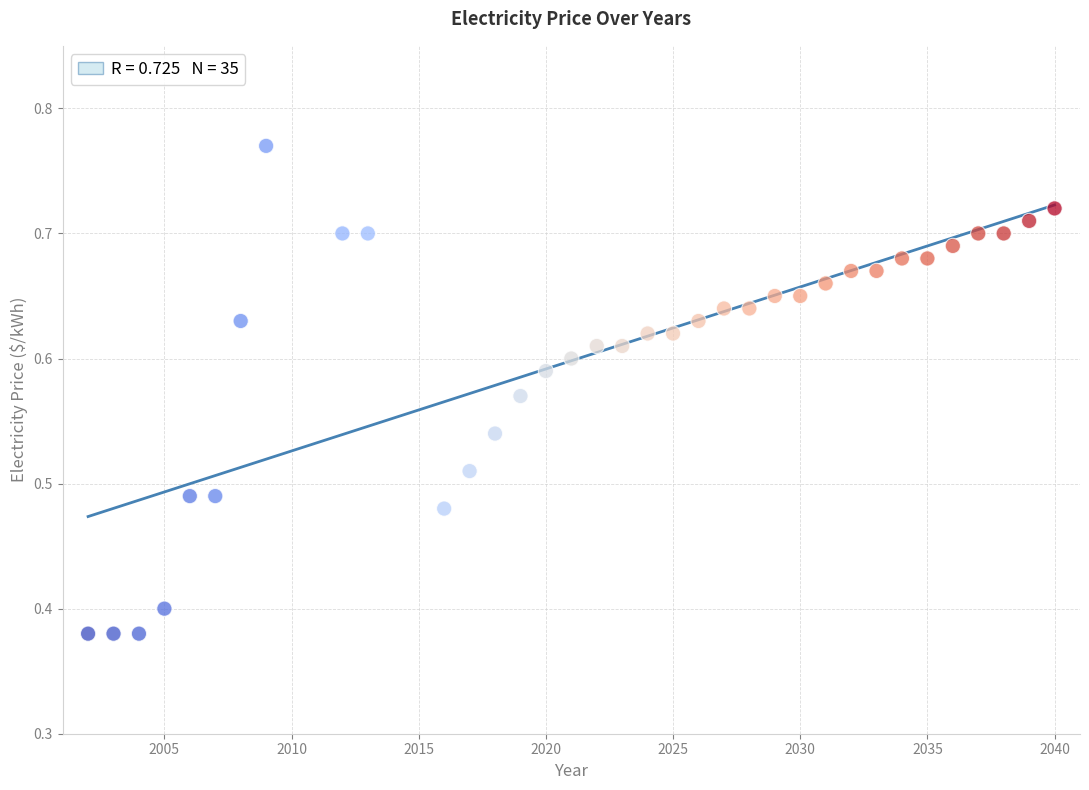

What is the range of X values (max minus min)?

38.0